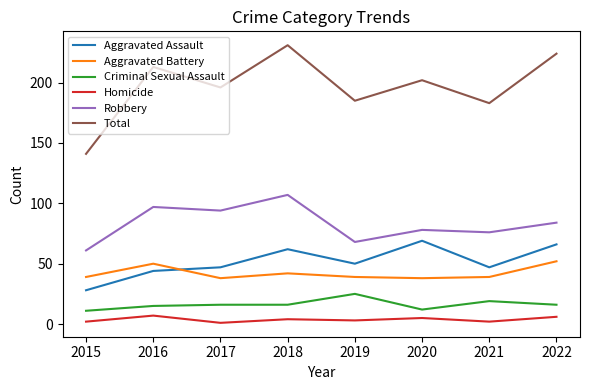

True or false: Robbery has a value of 94 at 2017.

True